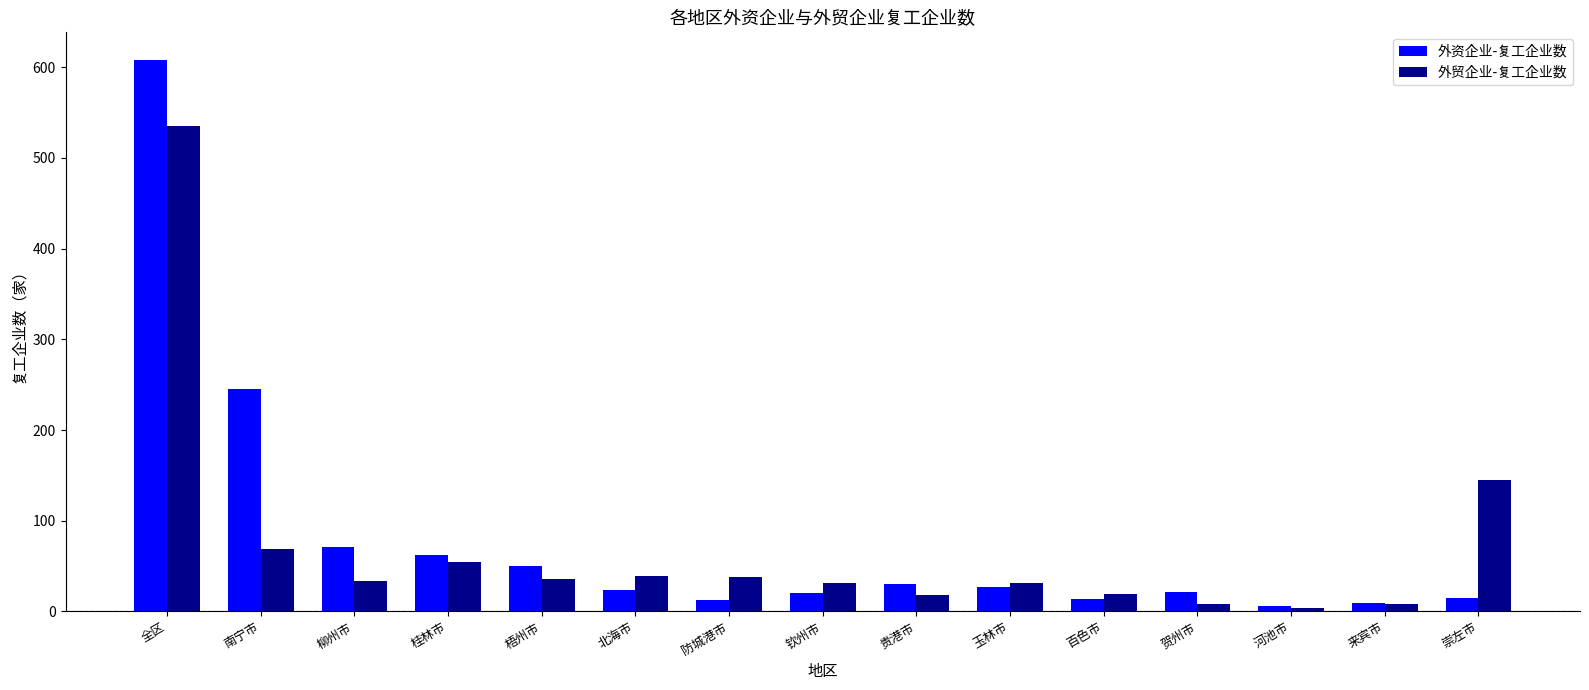

What position from the right is 玉林市?

6